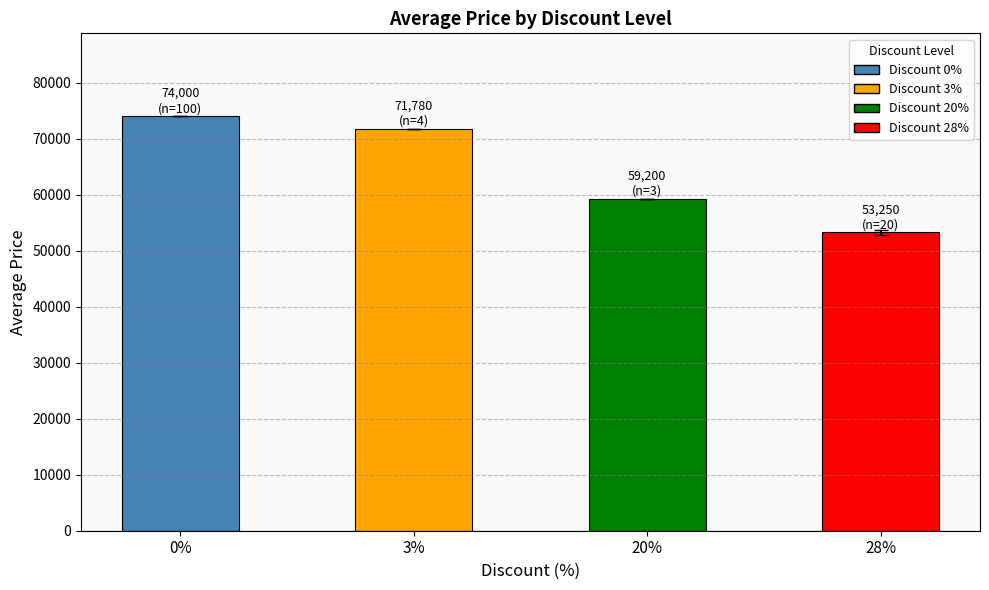

What is the difference between the values at 0% and 3%?

2220